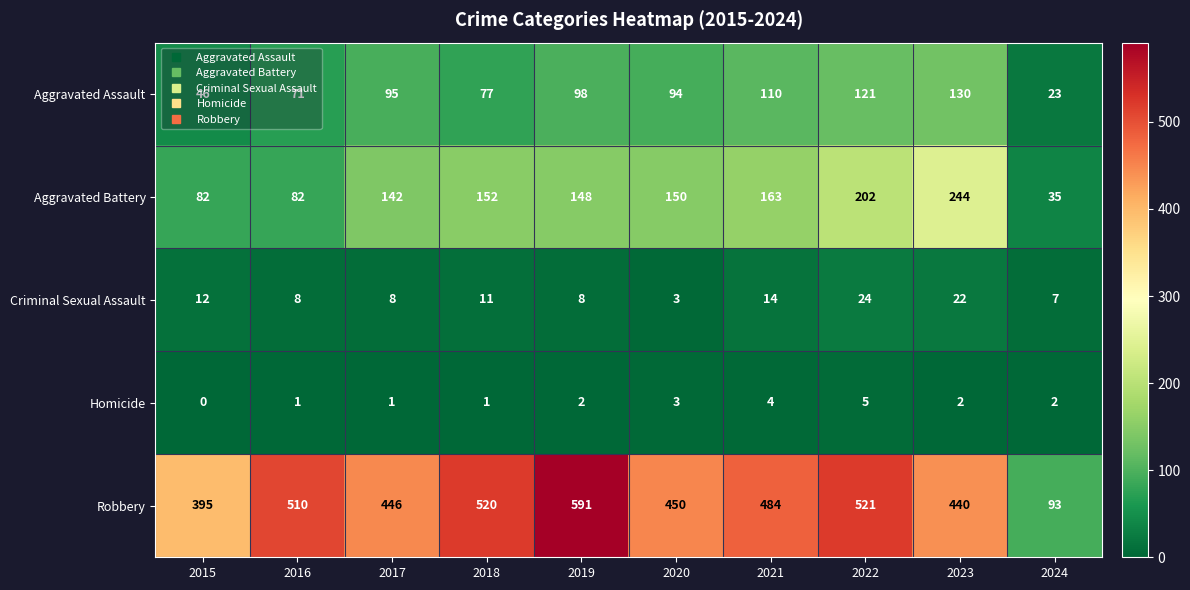

Which series has the widest spread of values?

Robbery